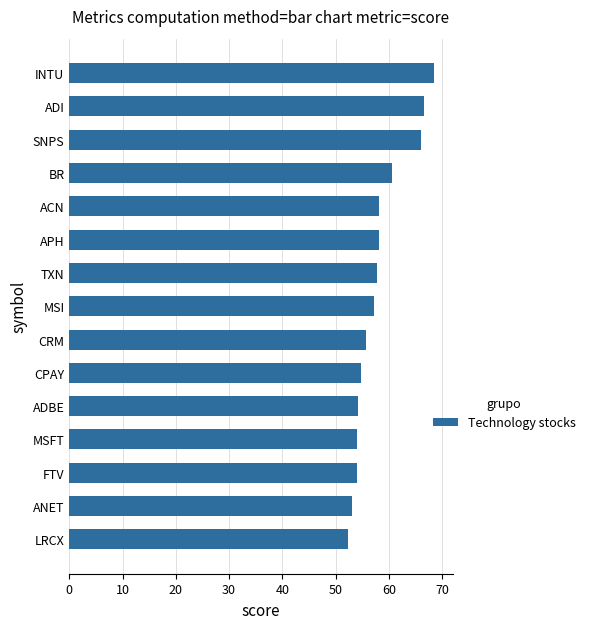

What is the ratio of the value at MSI to the value at ADBE?

1.1